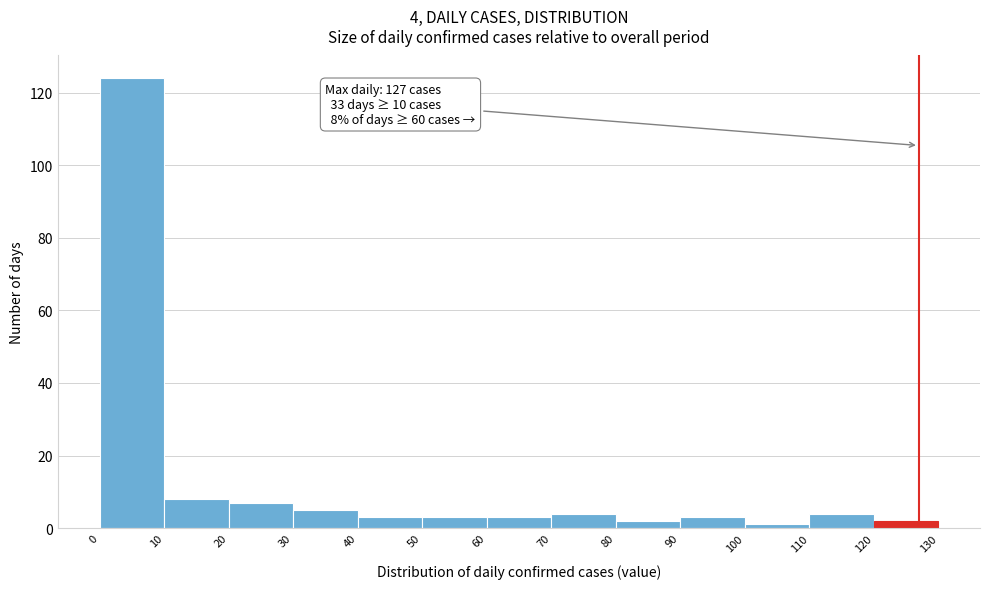

Which range on the x-axis has the tallest bar?

0 to 10